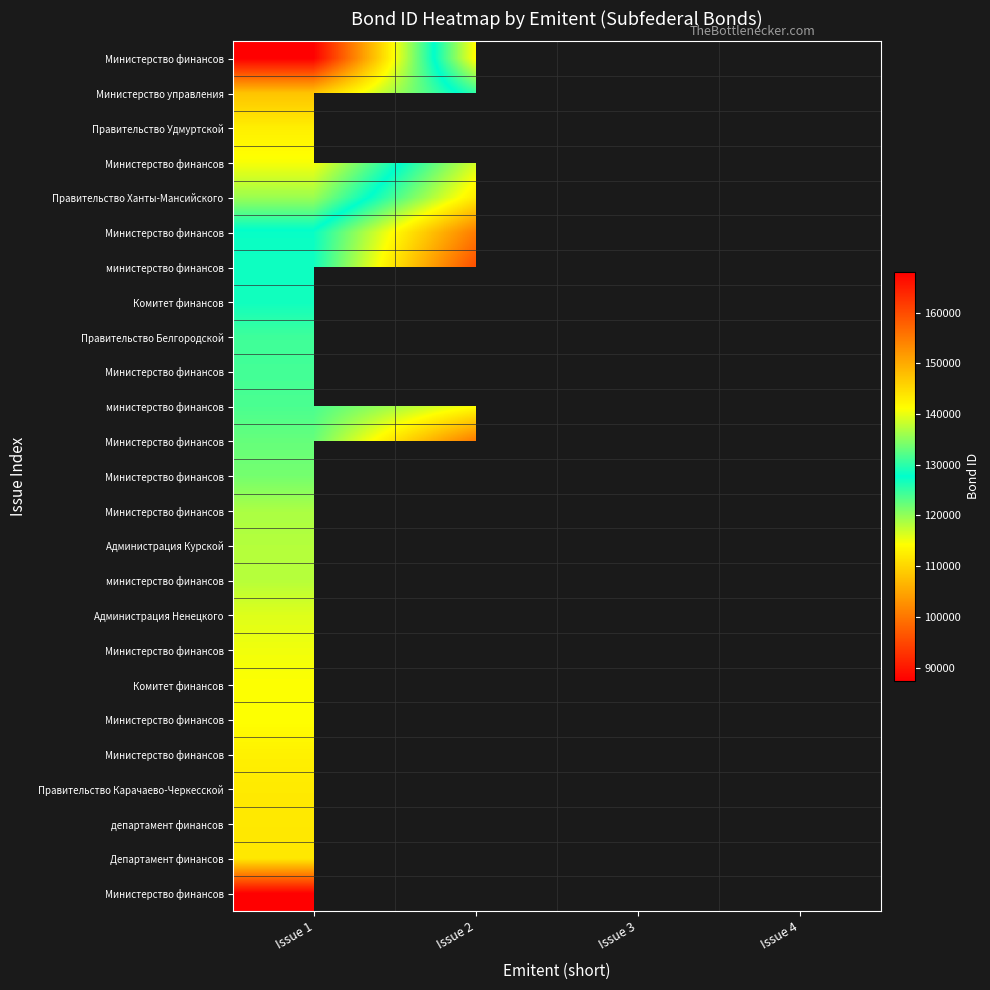

What is the greatest value displayed?

168028.0